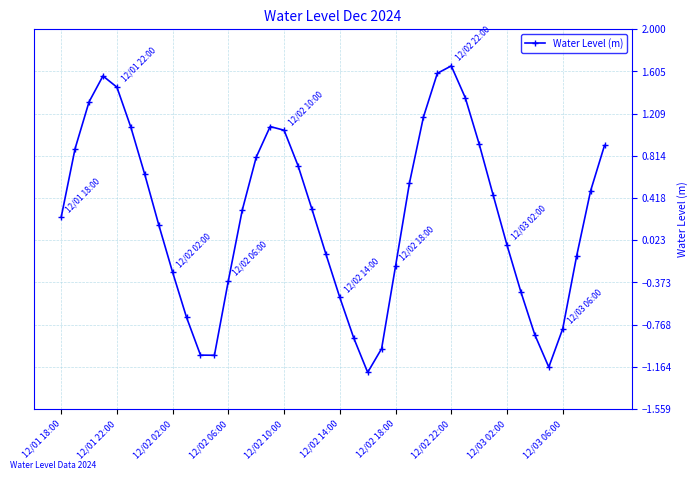

How many positive values are there?

23